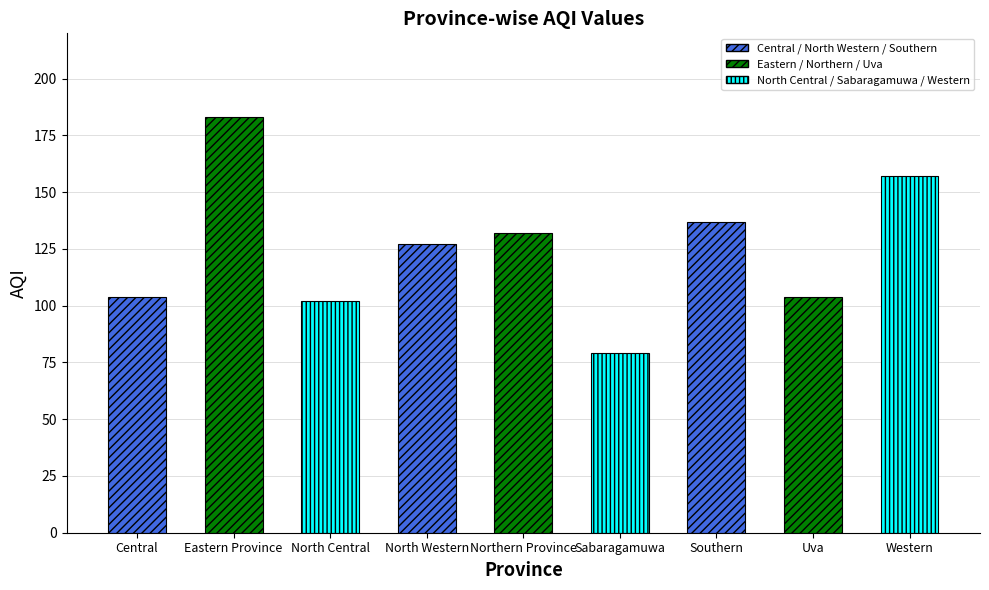

Reading left to right, list all the values displayed in this chart.

104	183	102	127	132	79	137	104	157